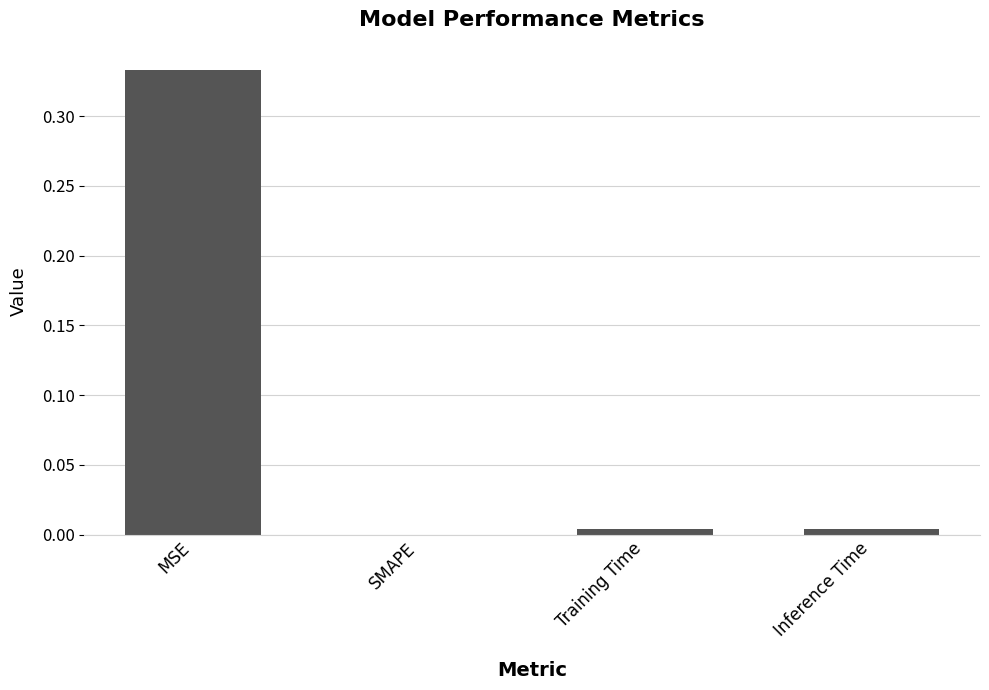

Are the bars horizontal?

No